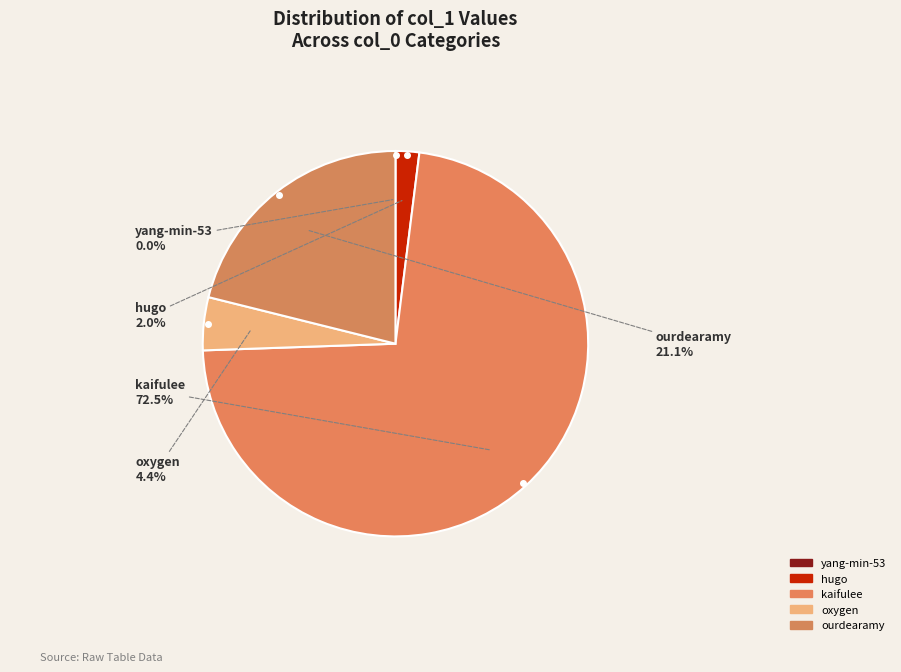

Does any single category account for the majority?

Yes